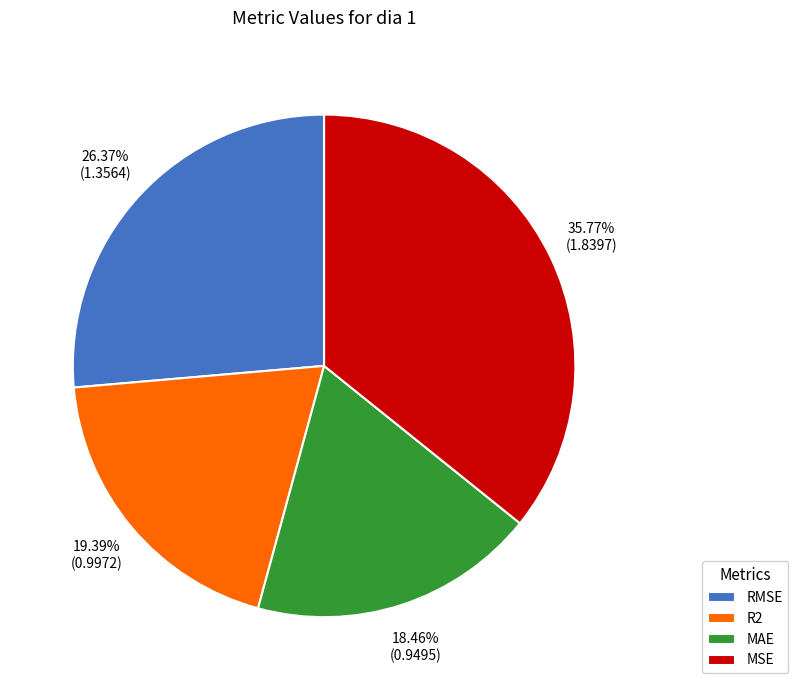

True or false: MSE accounts for 44% of the total.

False